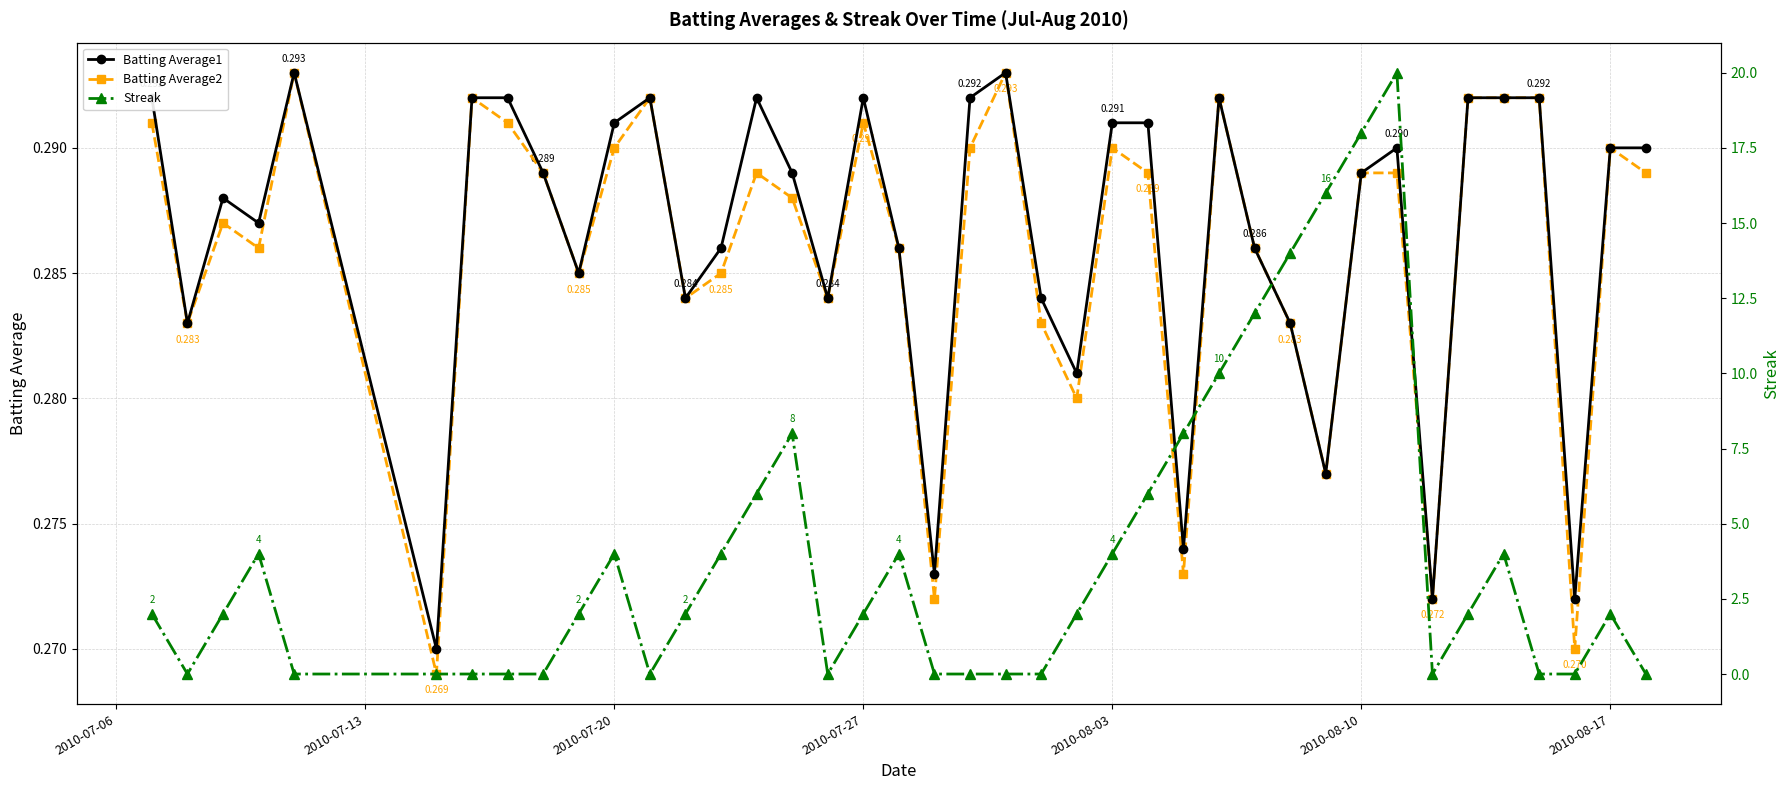

True or false: Batting Average1 has more than 0 interior local peaks.

True